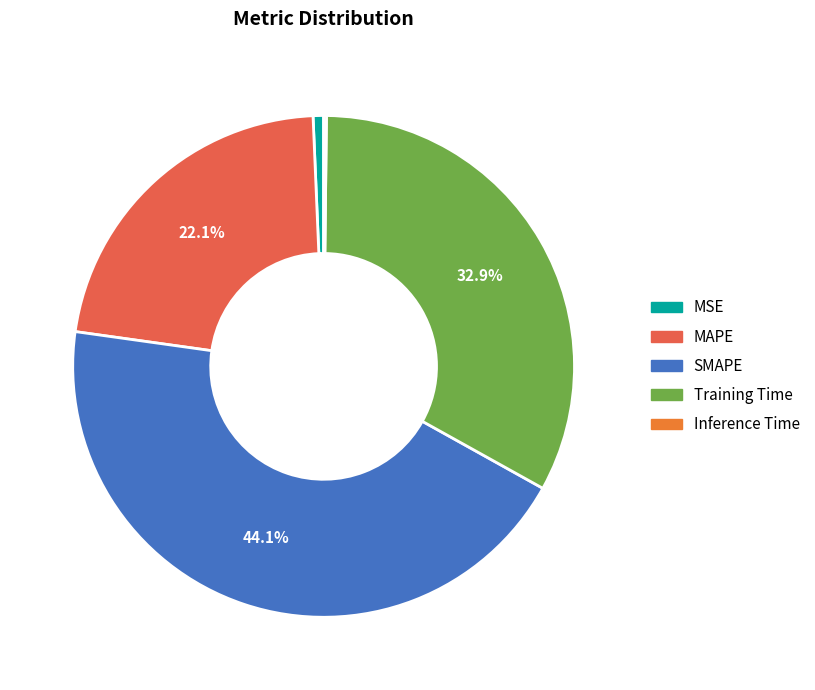

Which slice is the smallest?

Inference Time